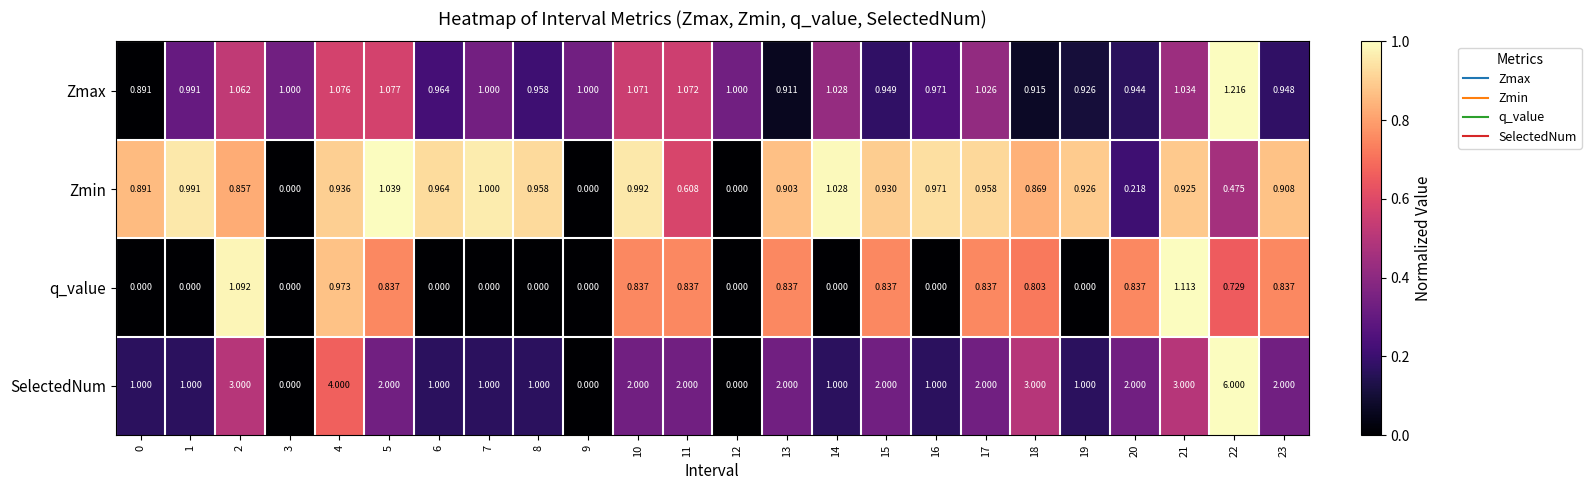

List the series in order of their peak value, lowest first.

Zmin, q_value, Zmax, SelectedNum